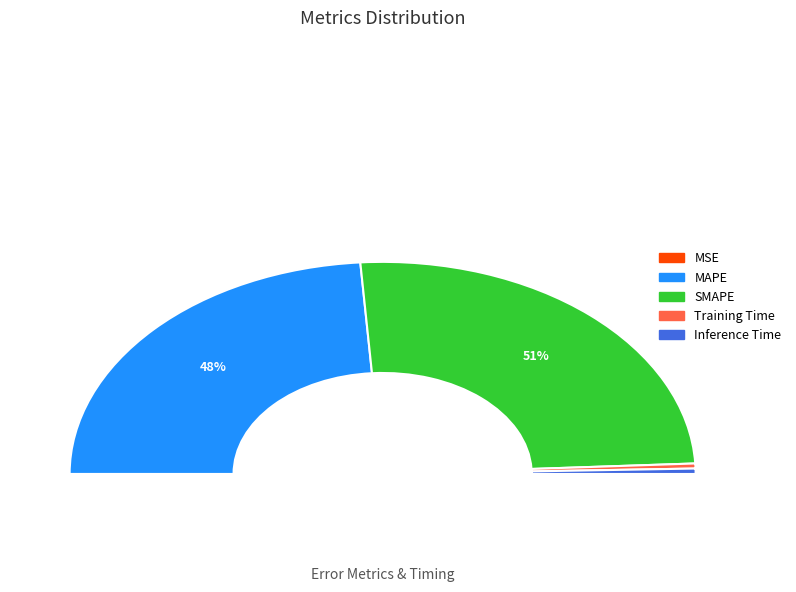

To the nearest percent, what is the average slice percentage?

20%